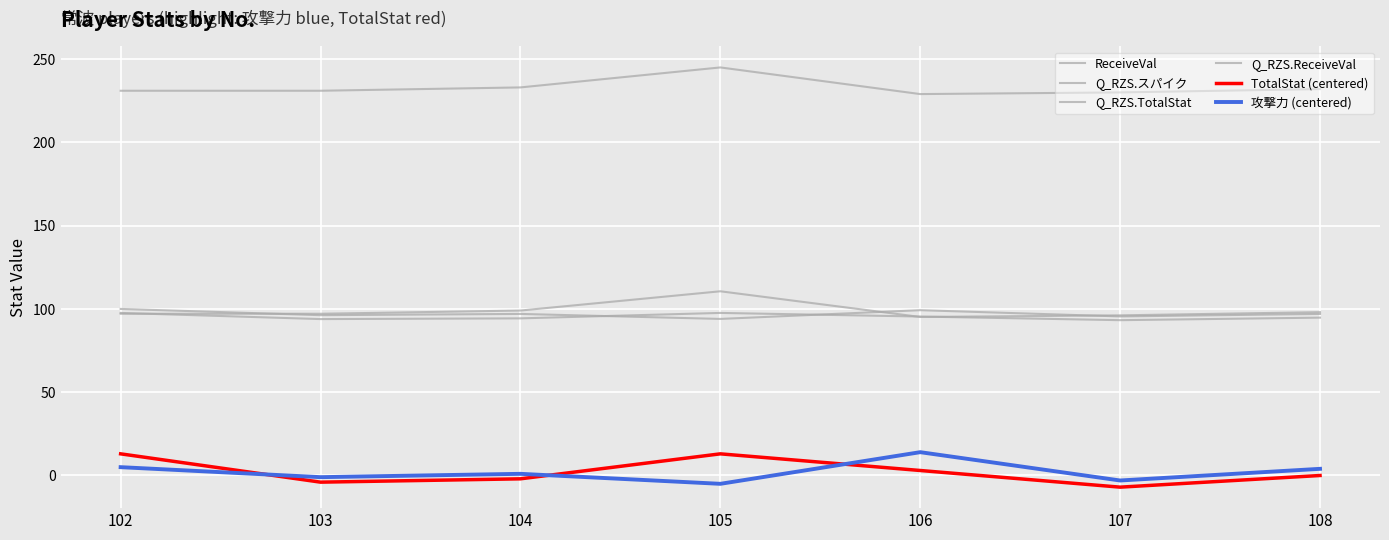

Read the Q_RZS.ReceiveVal value at 103.

97.1